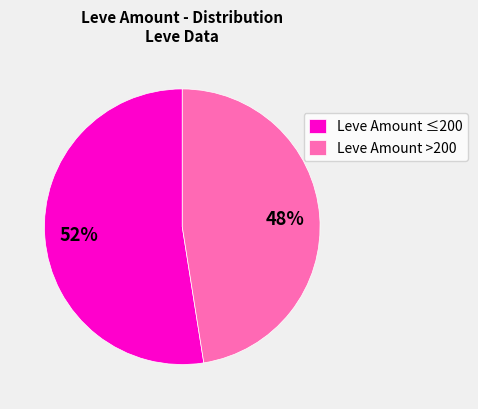

To the nearest percent, what is the average slice percentage?

50%